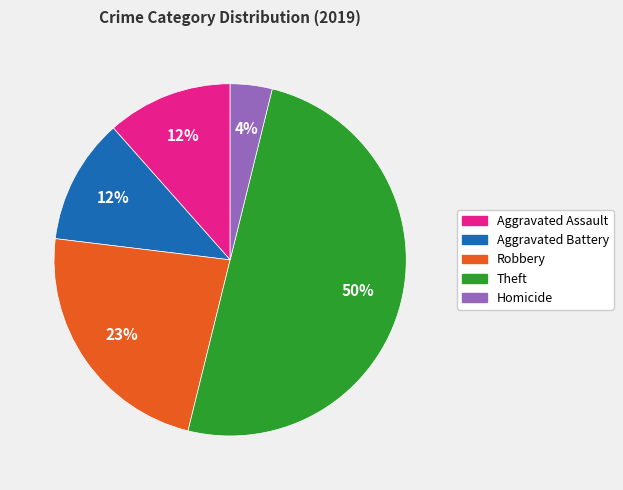

To the nearest percent, what is the average slice percentage?

20%